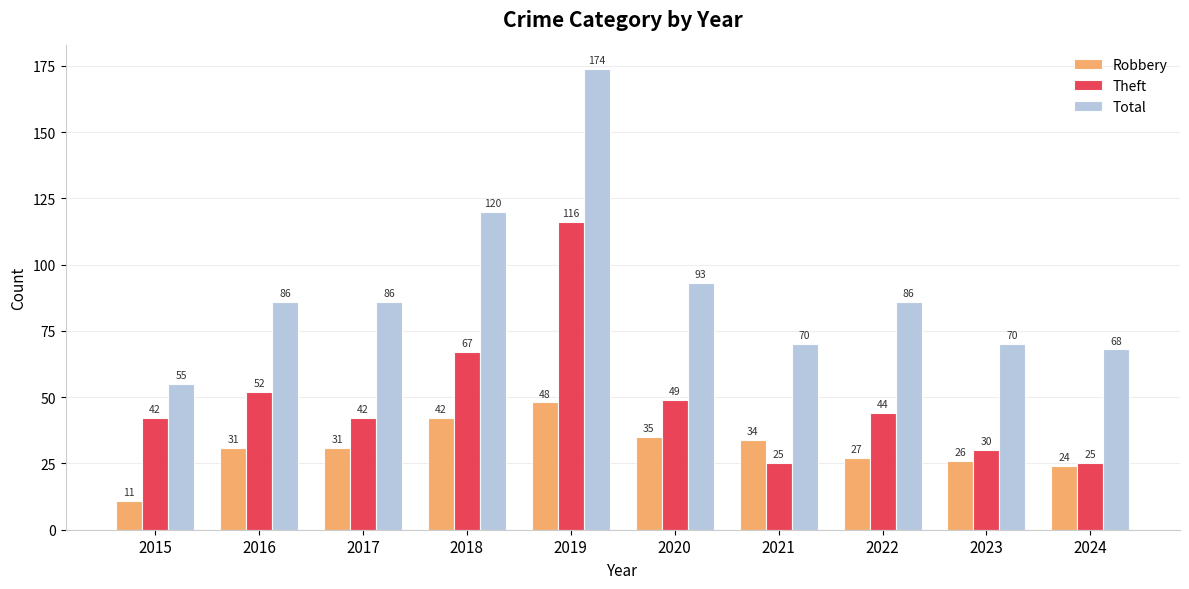

What is the difference between the highest and lowest values at 2019?

126